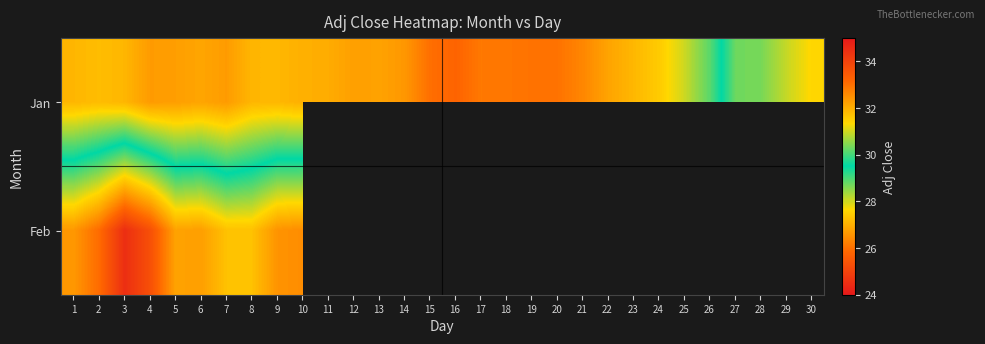

Which series has the largest total across all categories?

Jan